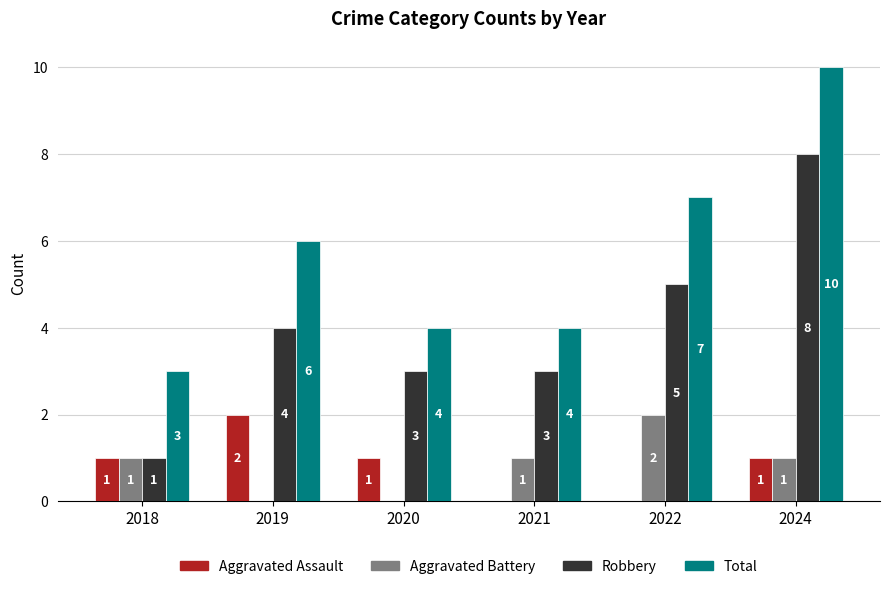

Which series has the largest total across all categories?

Total